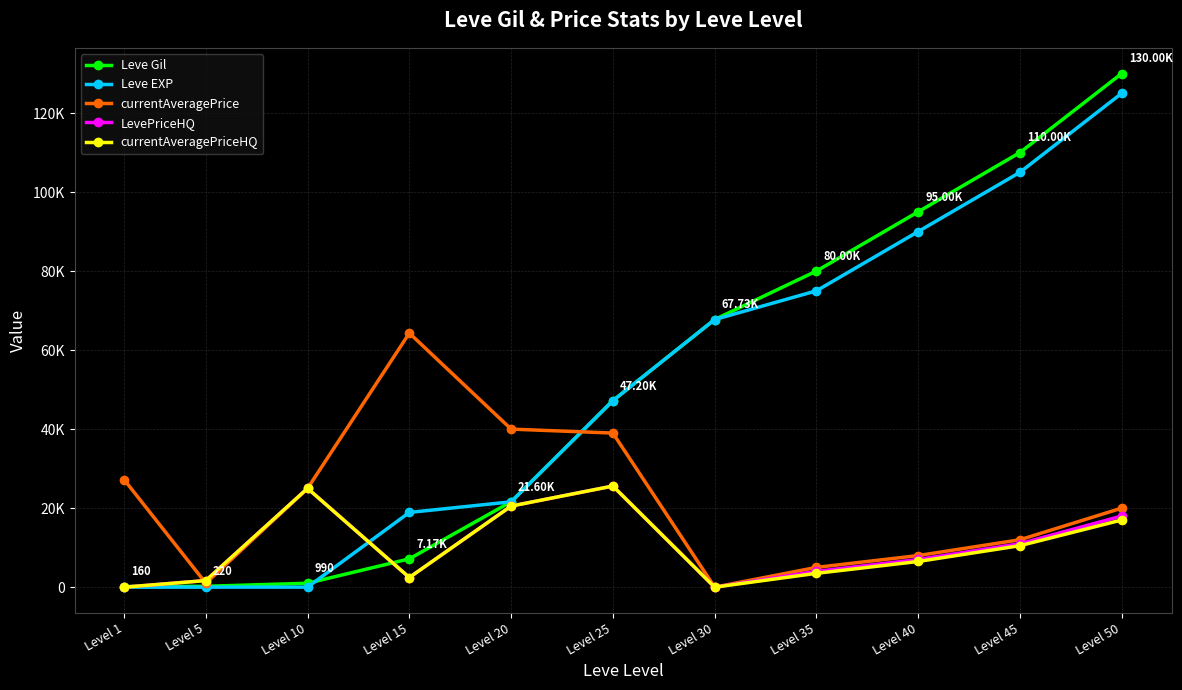

What are all the series names shown in the legend?

Leve Gil, Leve EXP, currentAveragePrice, LevePriceHQ, currentAveragePriceHQ